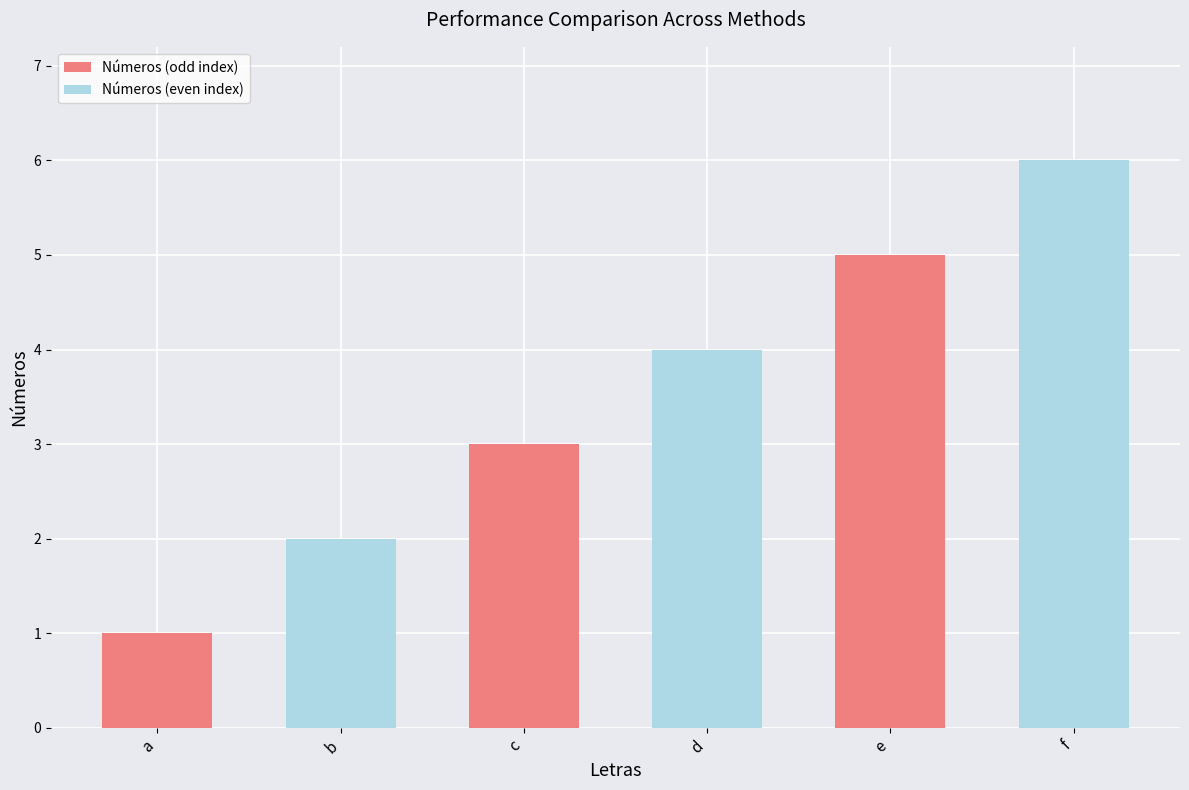

What is the change in value from e to f?

+1